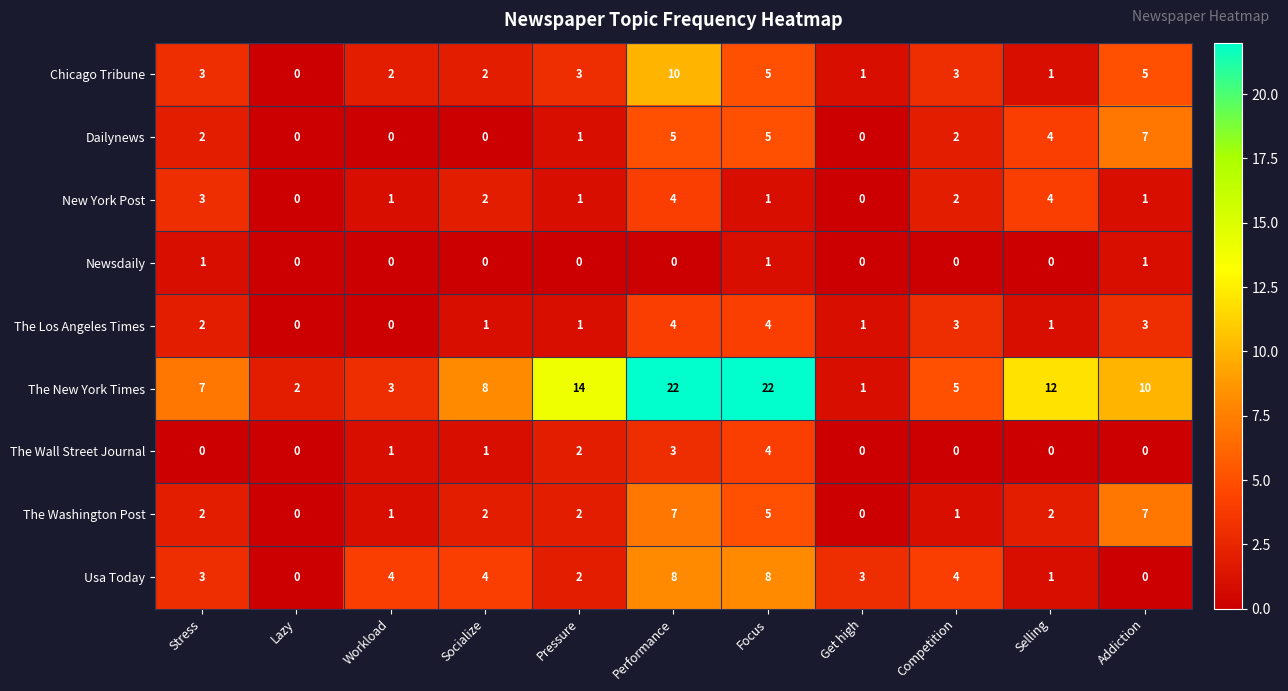

Which series has the largest total across all categories?

The New York Times